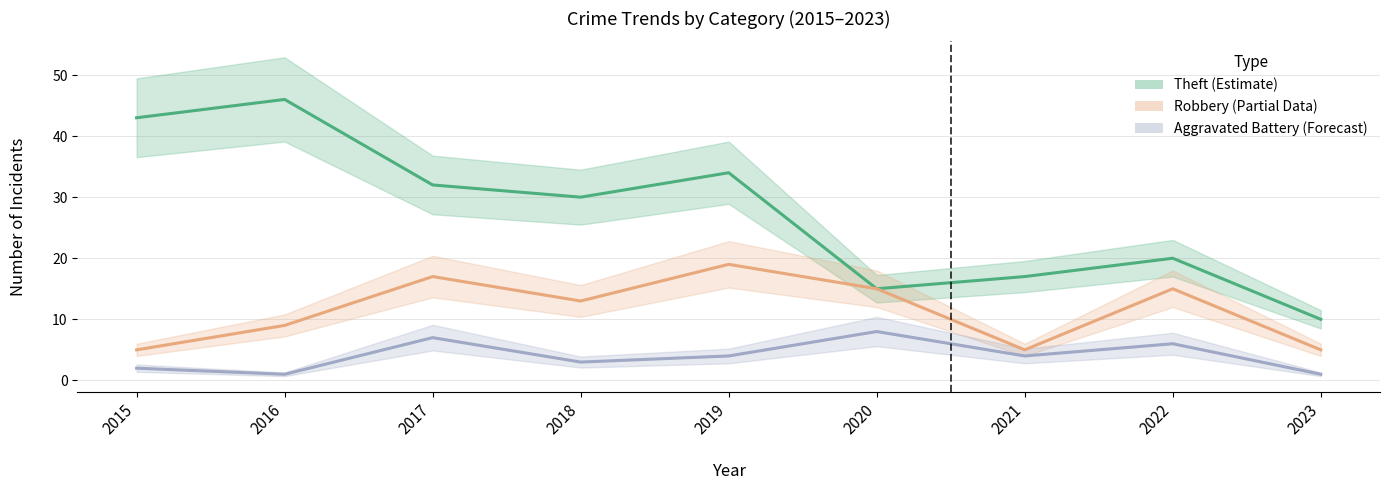

Reading left to right, list all the values displayed in this chart.

Theft: 43	46	32	30	34	15	17	20	10
Robbery: 5	9	17	13	19	15	5	15	5
Aggravated Battery: 2	1	7	3	4	8	4	6	1